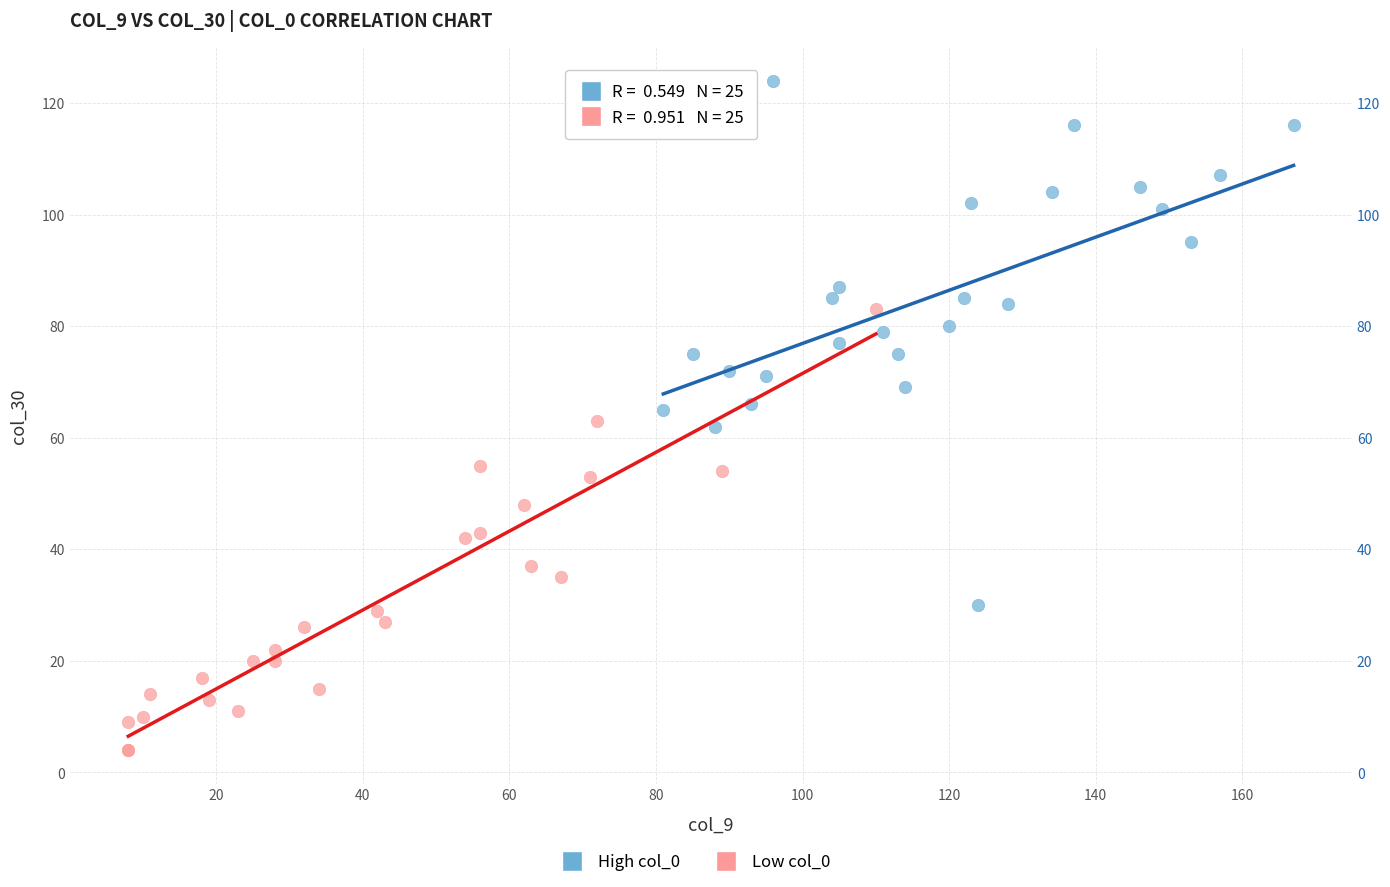

Which series contains the lowest Y value?

Low col_0